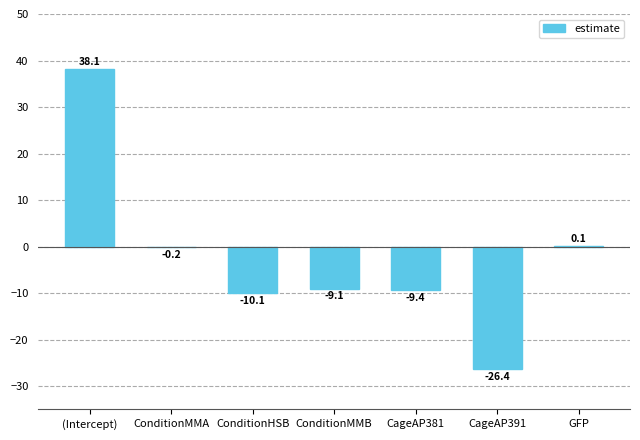

What is the average value?

-2.4